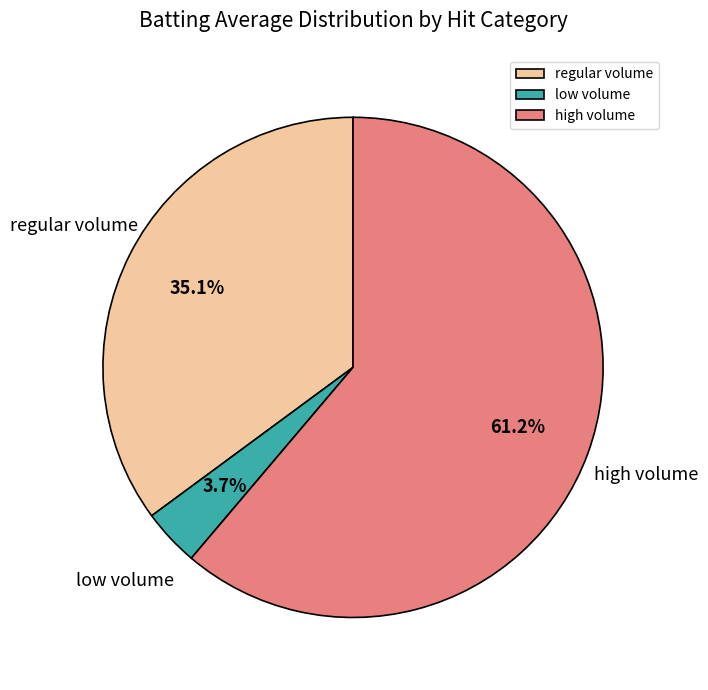

Combined, do low volume and regular volume account for over 50%?

No